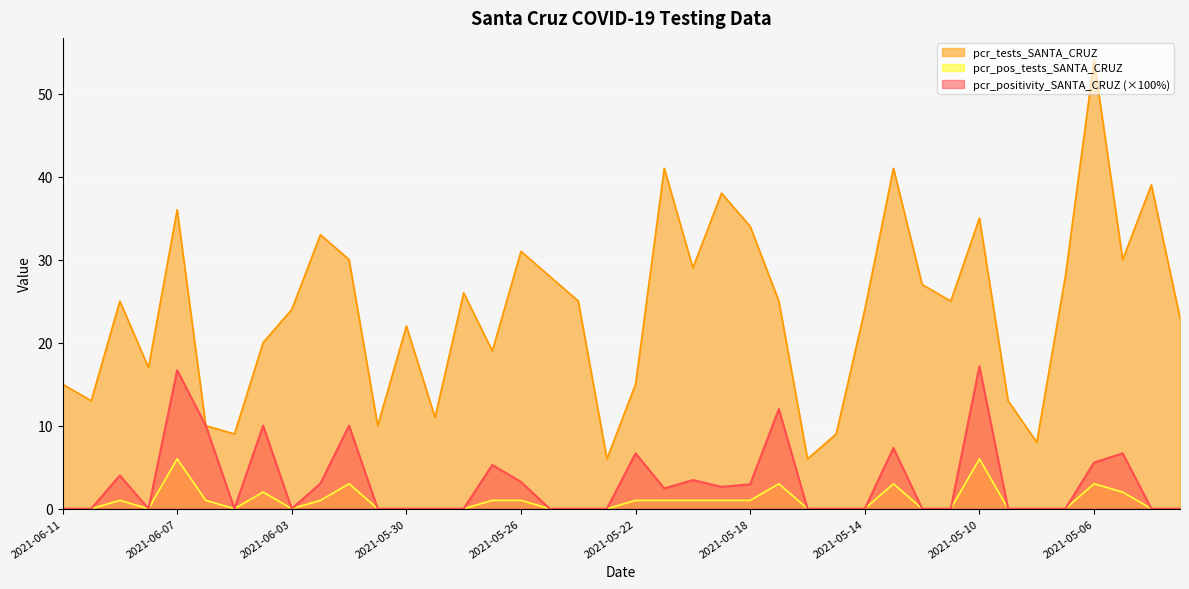

At which category is the sum across all series the highest?

2021-05-06